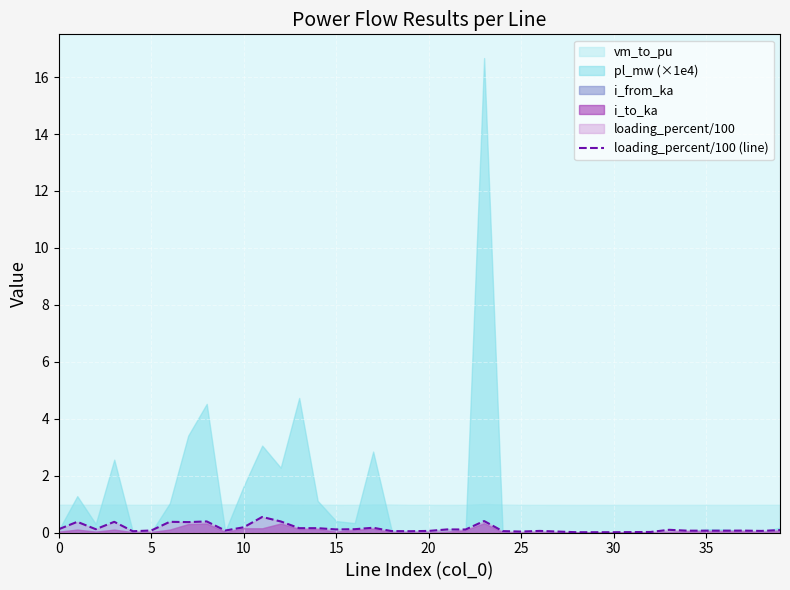

Is it true that the value at 39 is 0.1?

False